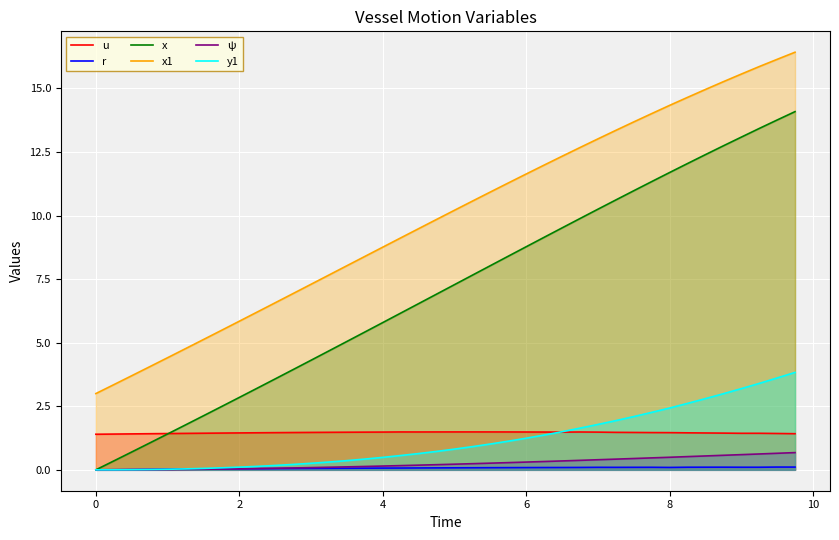

Which series has the widest spread of values?

x